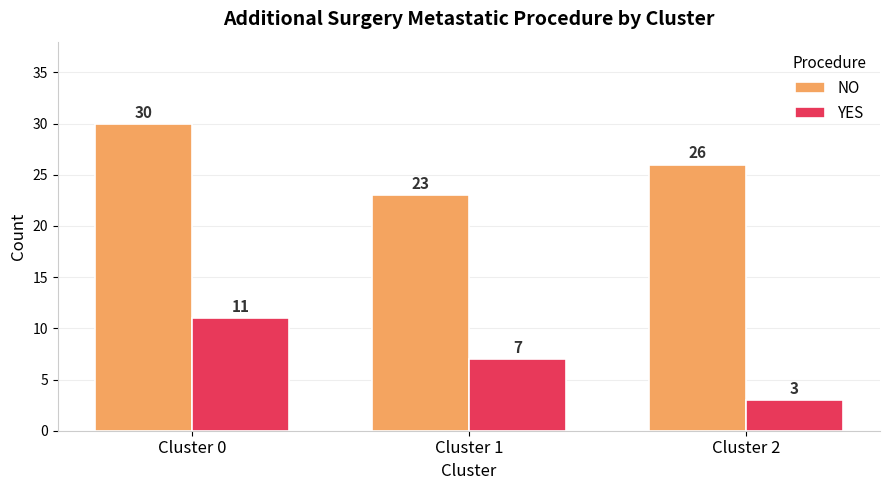

Reading right to left, what are all the values shown in this chart?

NO: Cluster 2=26	Cluster 1=23	Cluster 0=30
YES: Cluster 2=3	Cluster 1=7	Cluster 0=11